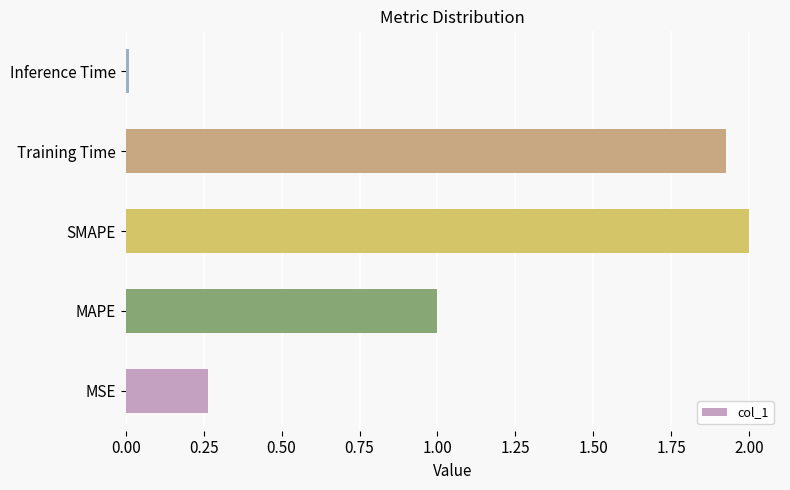

What is the difference between the maximum and minimum values?

2.0